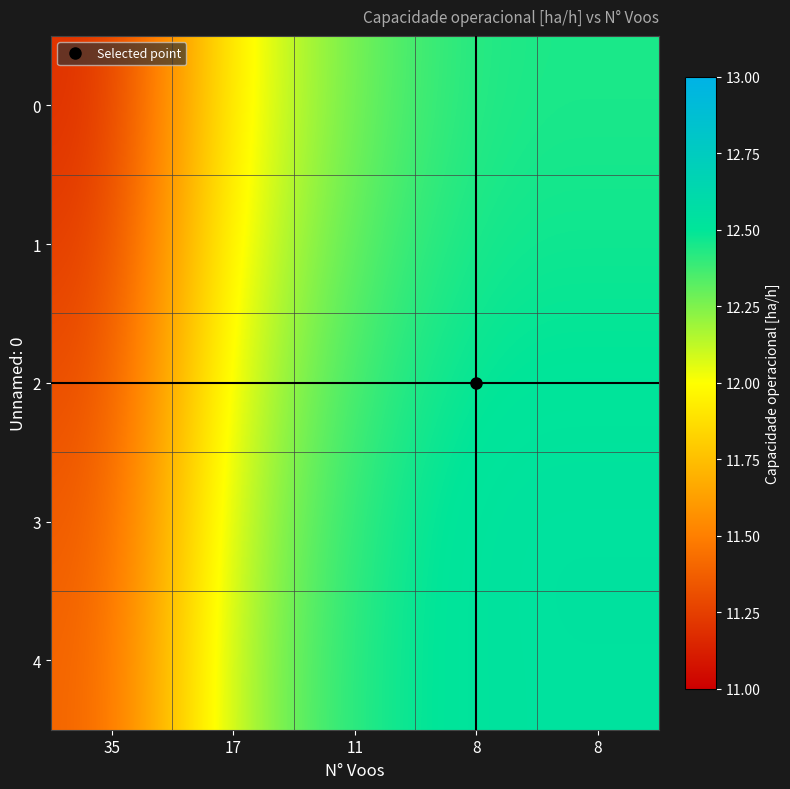

What is the spread (max minus min) of values at 11?

0.2